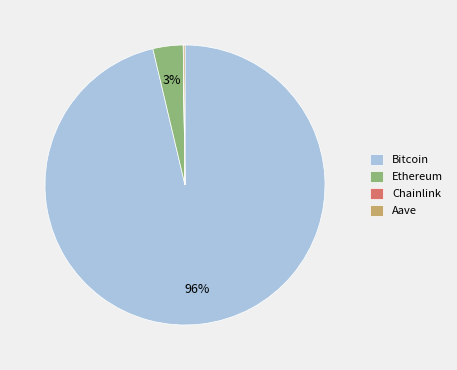

Is it true that Ethereum is 3% of the pie?

True